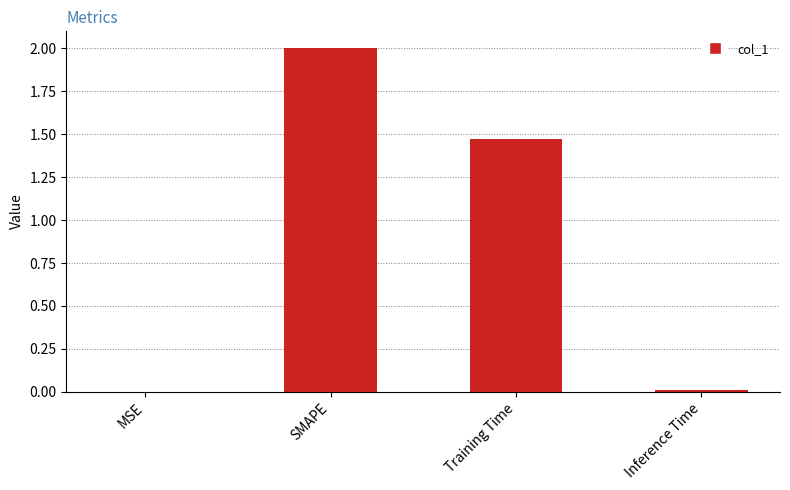

Count the number of categories in the chart.

4